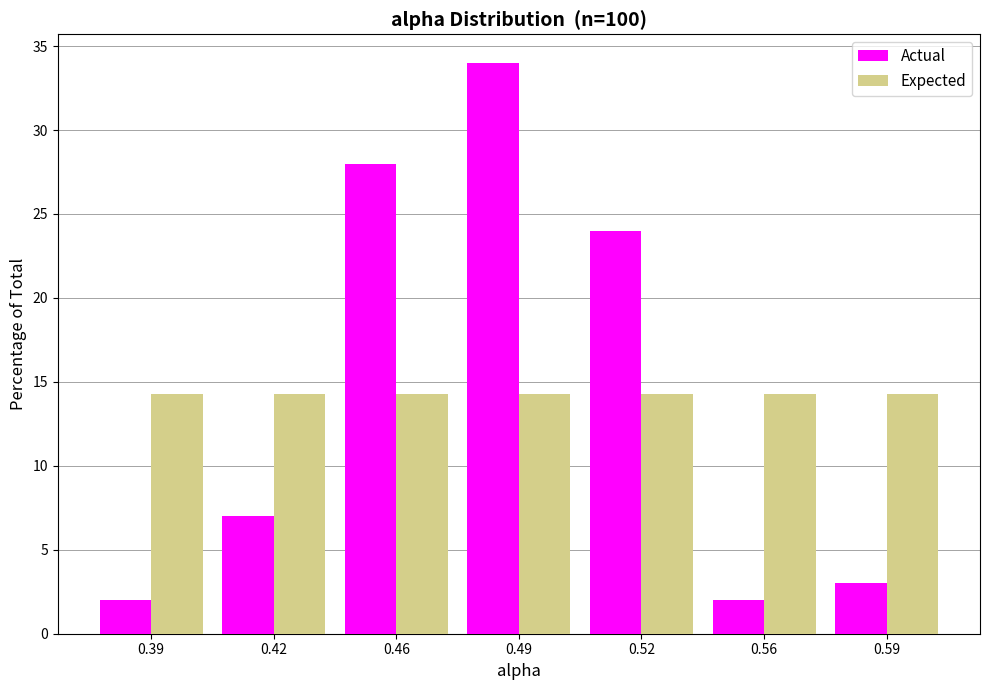

Reading right to left, extract all data points from this chart.

Actual: 3.0	2.0	24.0	34.0	28.0	7.0	2.0
Expected: 14.3	14.3	14.3	14.3	14.3	14.3	14.3